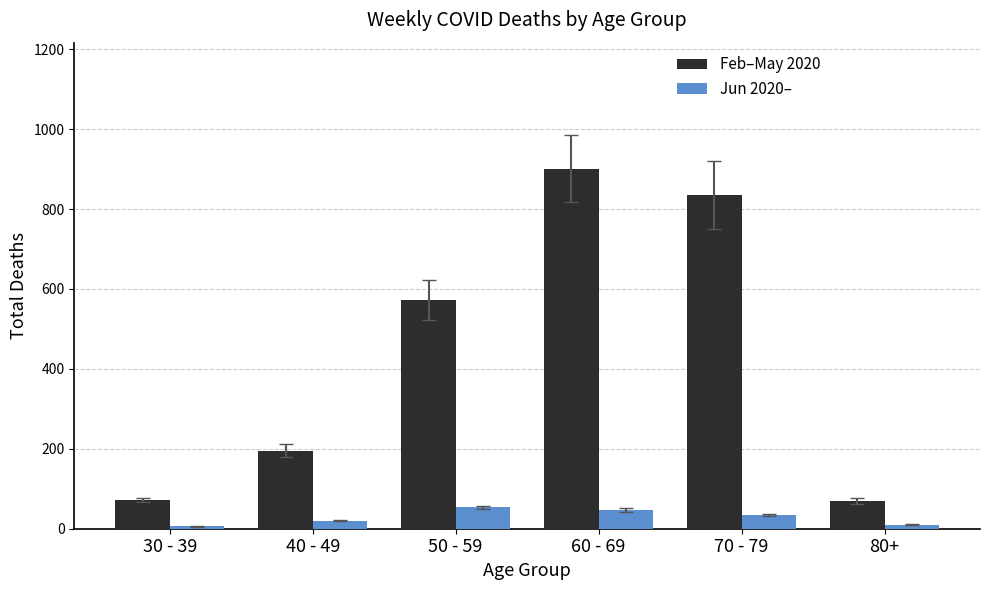

What are all the series names shown in the legend?

Feb–May 2020, Jun 2020–